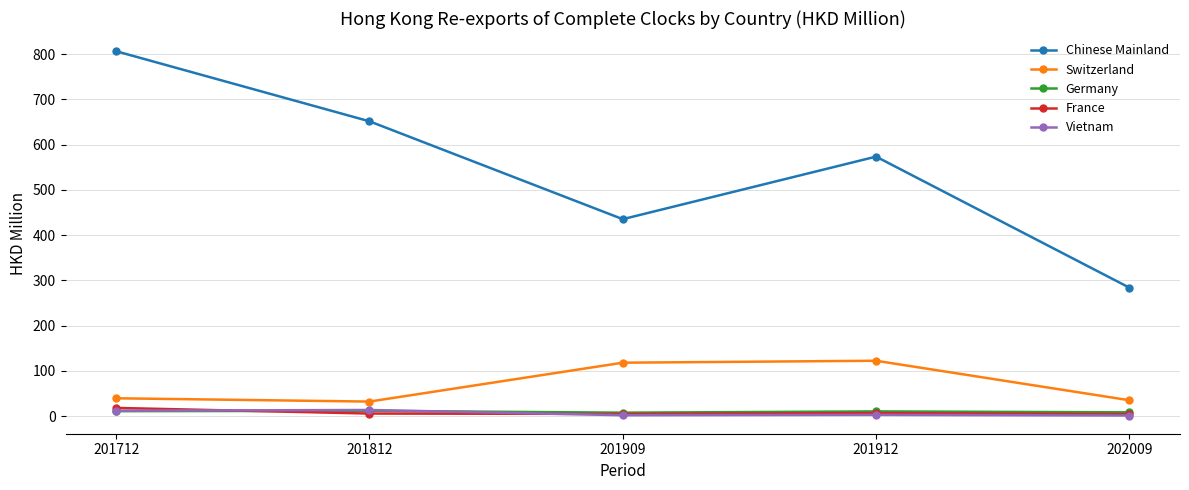

What are all the series names shown in the legend?

Chinese Mainland, Switzerland, Germany, France, Vietnam